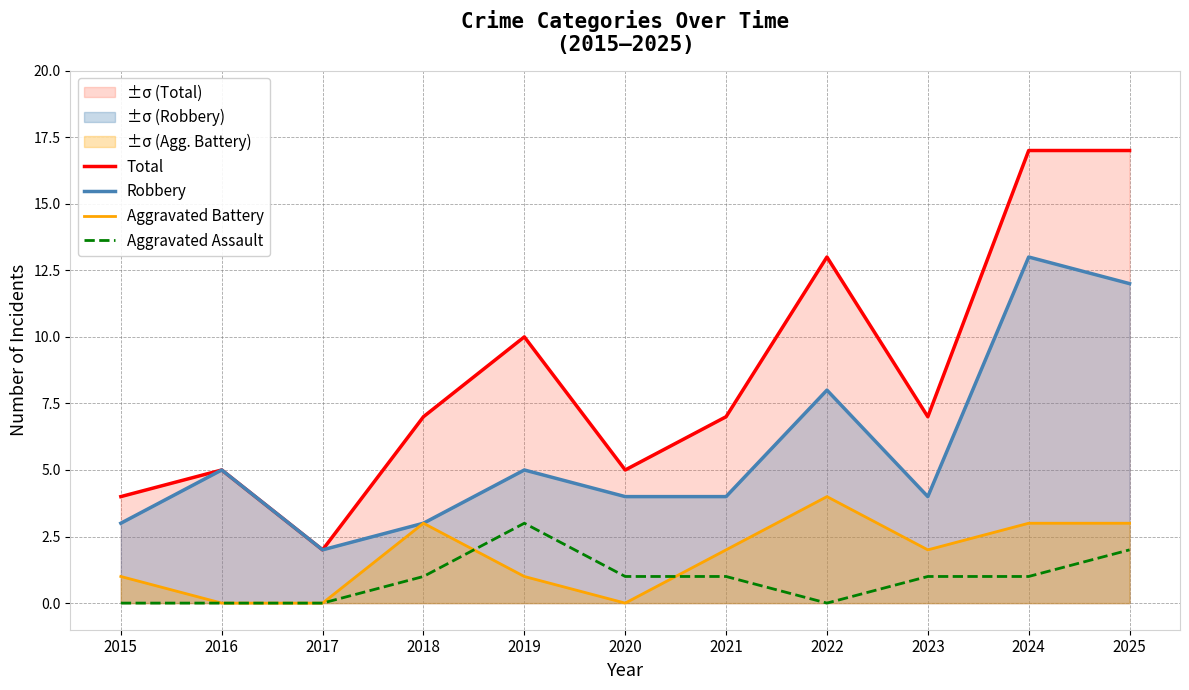

At which label does Total reach its minimum?

2017